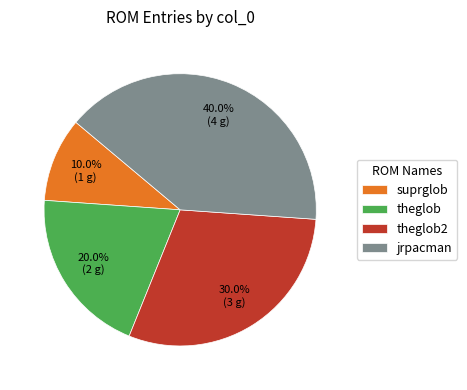

True or false: jrpacman accounts for 52% of the total.

False